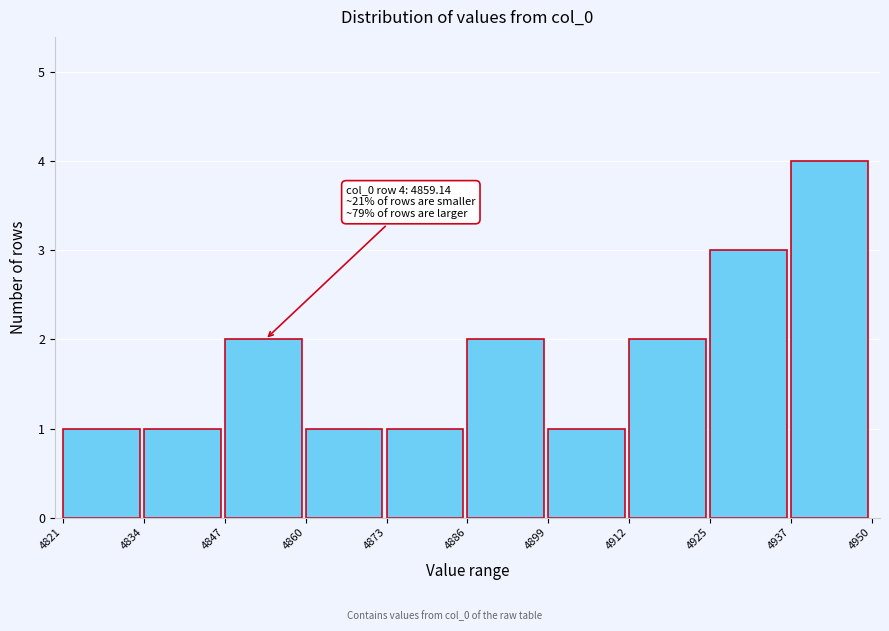

Over which range of the x-axis is the bar tallest?

4937 to 4950